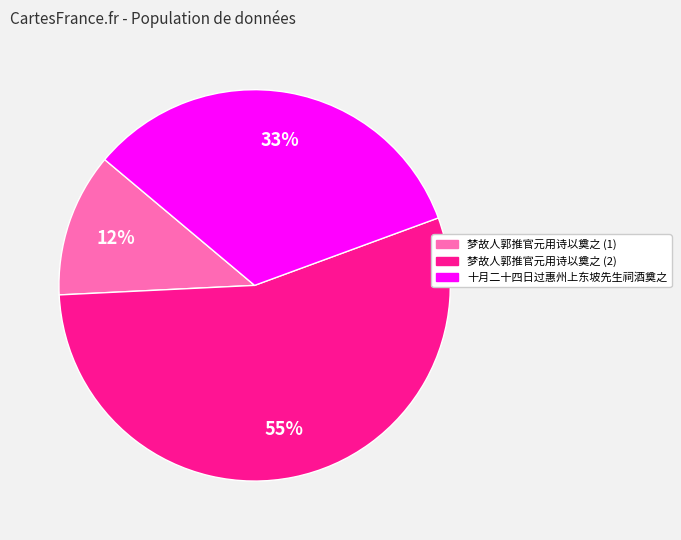

Which category has the biggest portion of the pie?

梦故人郭推官元用诗以奠之 (2)